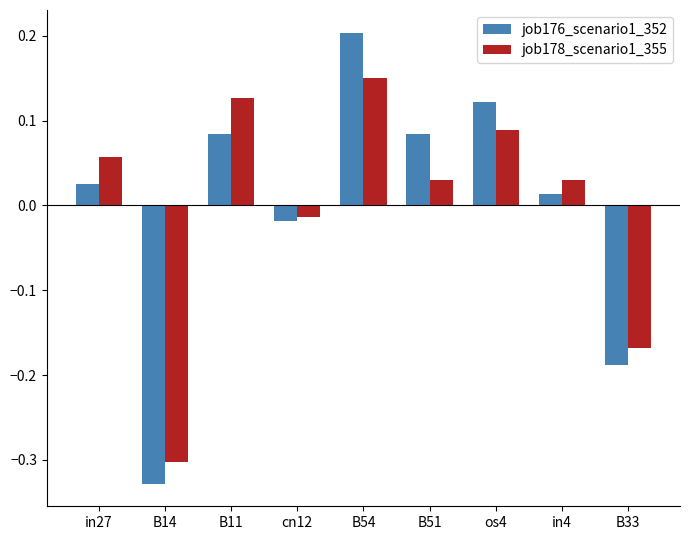

True or false: job176_scenario1_352 has a value of 0.0 at os4.

False